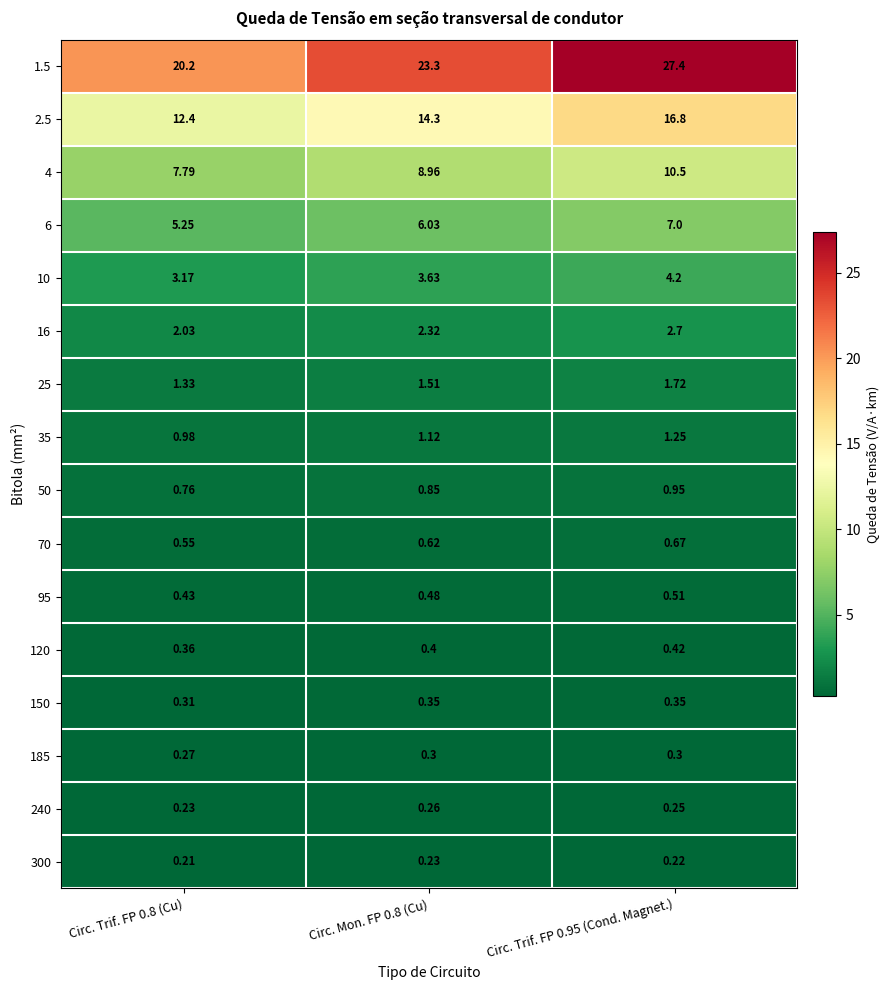

Which label corresponds to the largest value in the chart?

Circ. Trif. FP 0.95 (Cond. Magnet.)